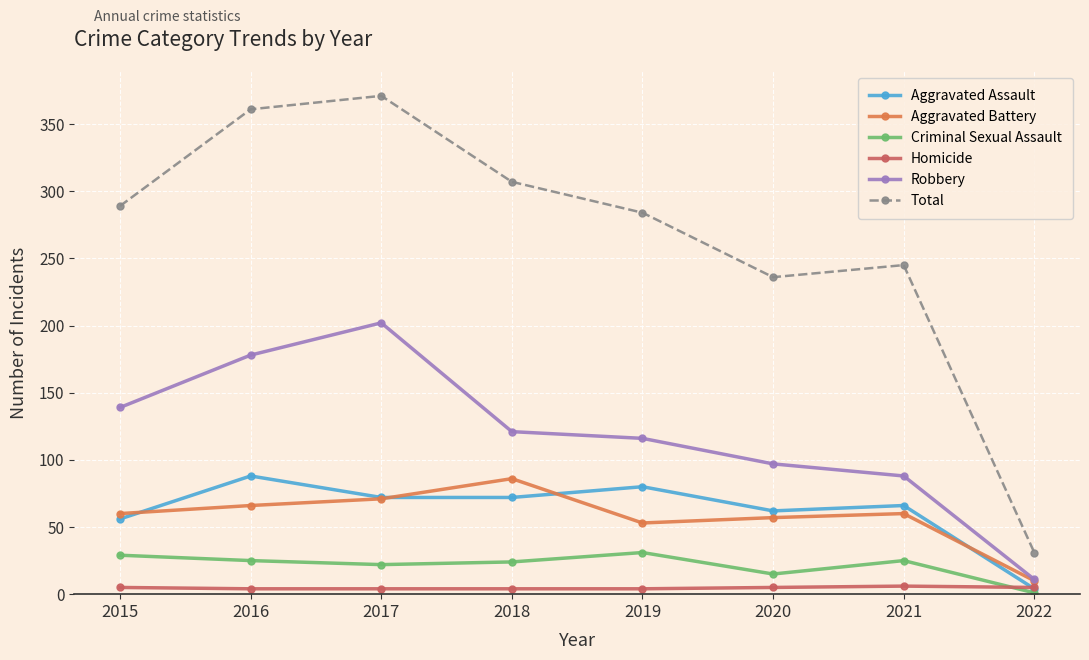

What is the value of the Aggravated Assault point at the 6th from the left?

62